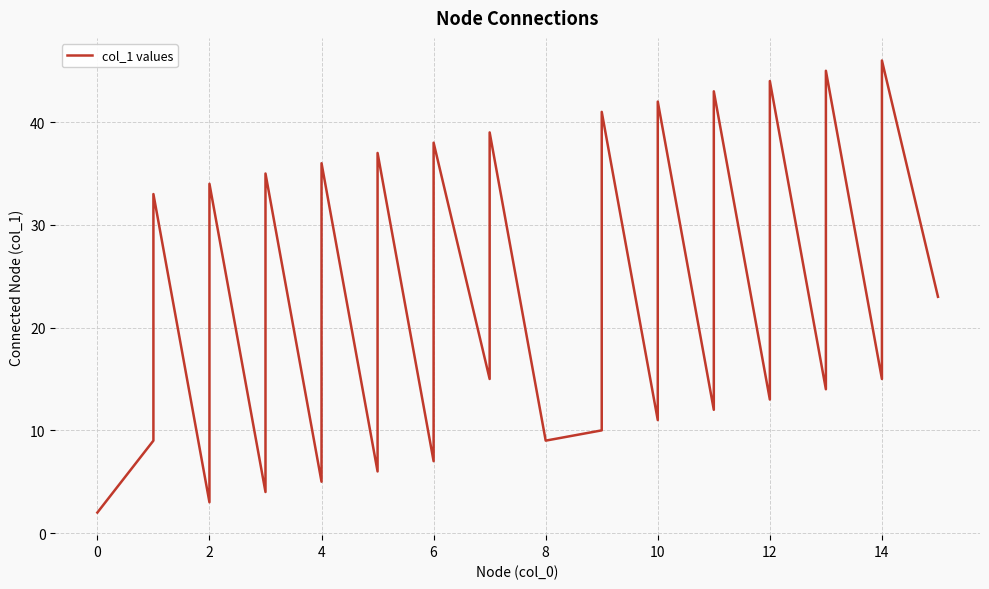

What is the difference between the second highest and minimum values?

43